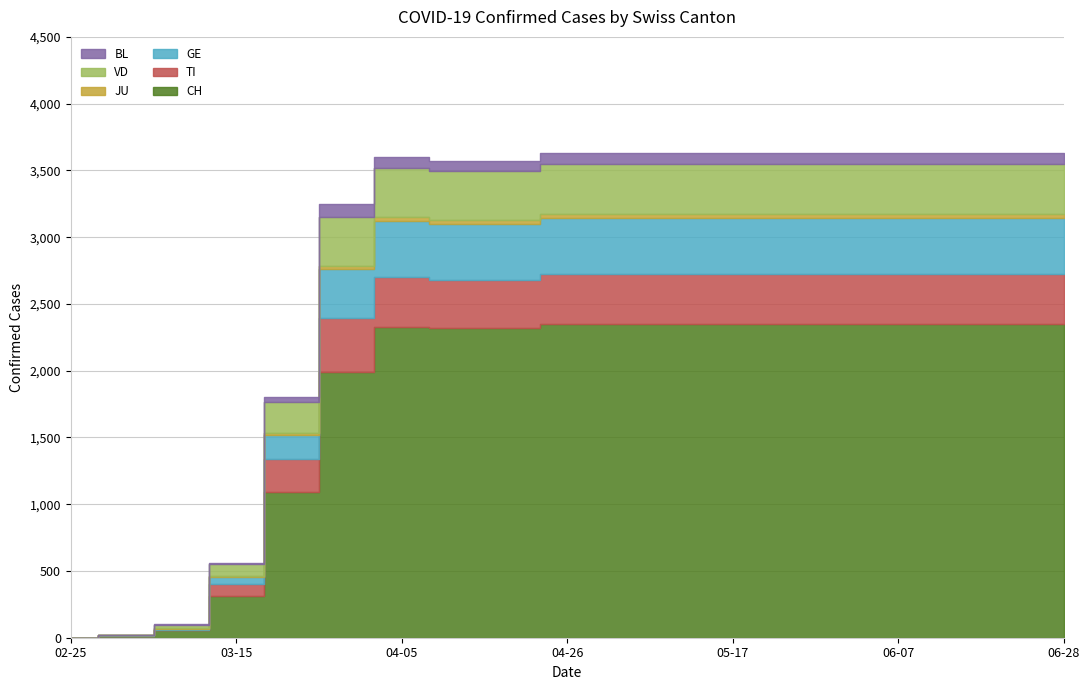

In CH, how many points are higher than both neighbors (excluding endpoints)?

1